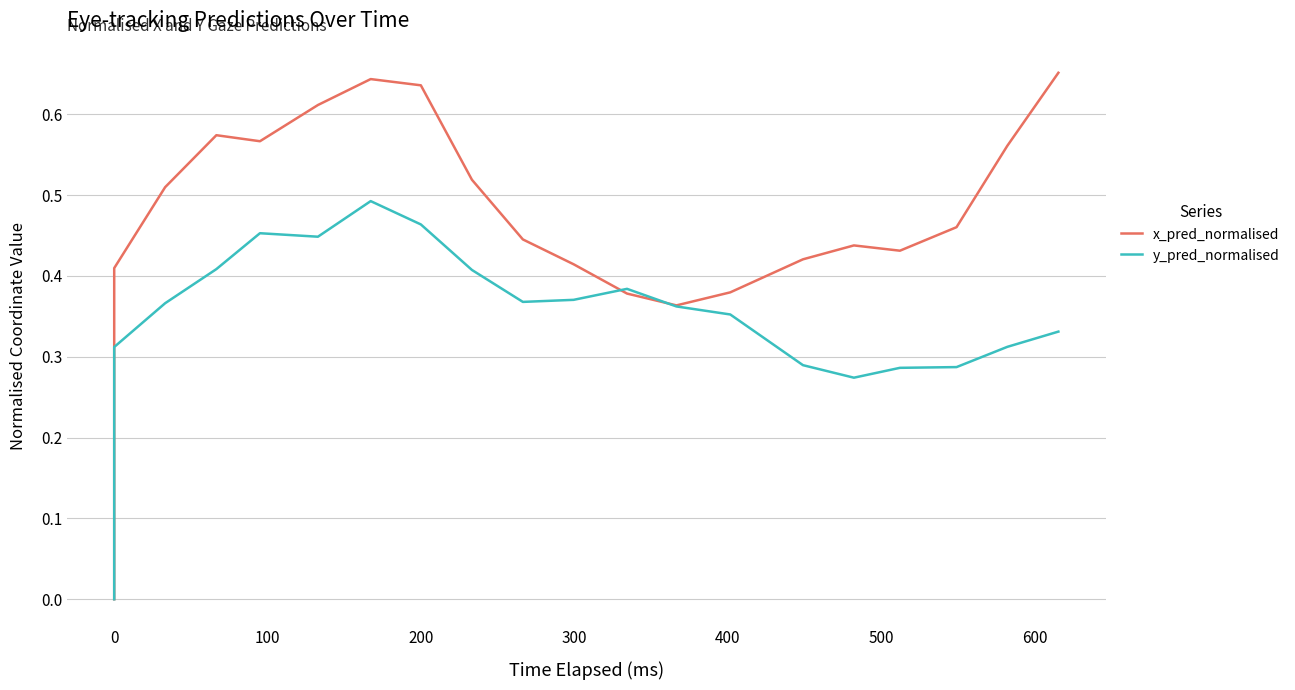

Reading left to right, list all the values displayed in this chart.

x_pred_normalised: 0.0	0.4	0.5	0.6	0.6	0.6	0.6	0.6	0.5	0.4	0.4	0.4	0.4	0.4	0.4	0.4	0.4	0.5	0.6	0.7
y_pred_normalised: 0.0	0.3	0.4	0.4	0.5	0.4	0.5	0.5	0.4	0.4	0.4	0.4	0.4	0.4	0.3	0.3	0.3	0.3	0.3	0.3